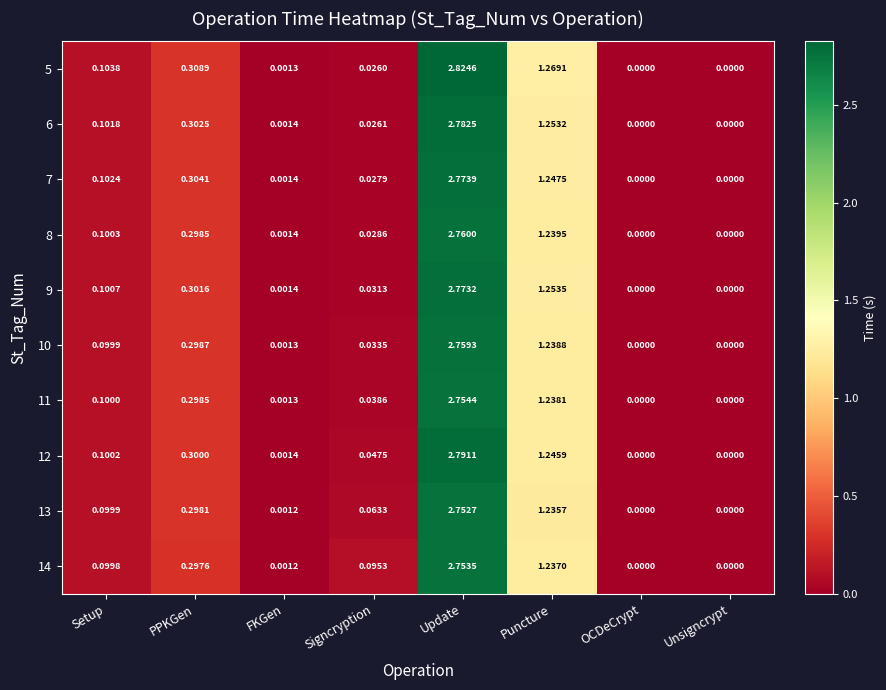

At which category is the sum across all series the highest?

Update